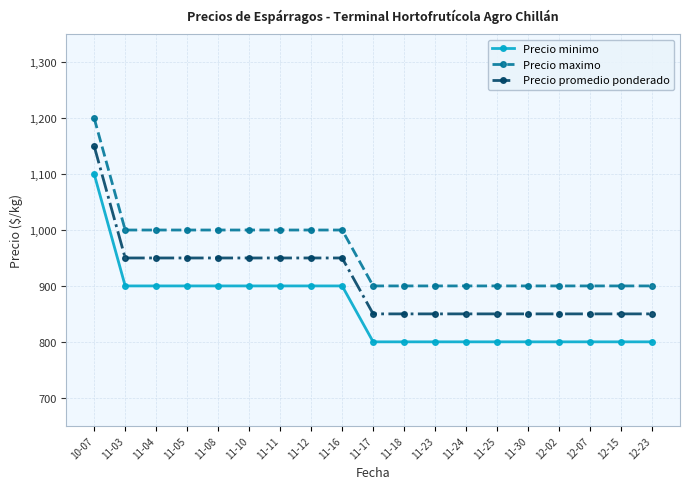

The value of Precio maximo at 11-23 is 1537. True or false?

False